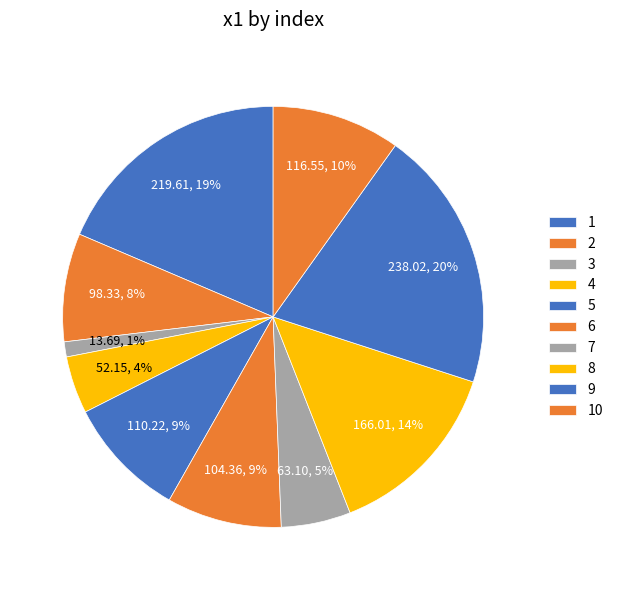

To the nearest percent, what percentage of the pie is 8?

14%